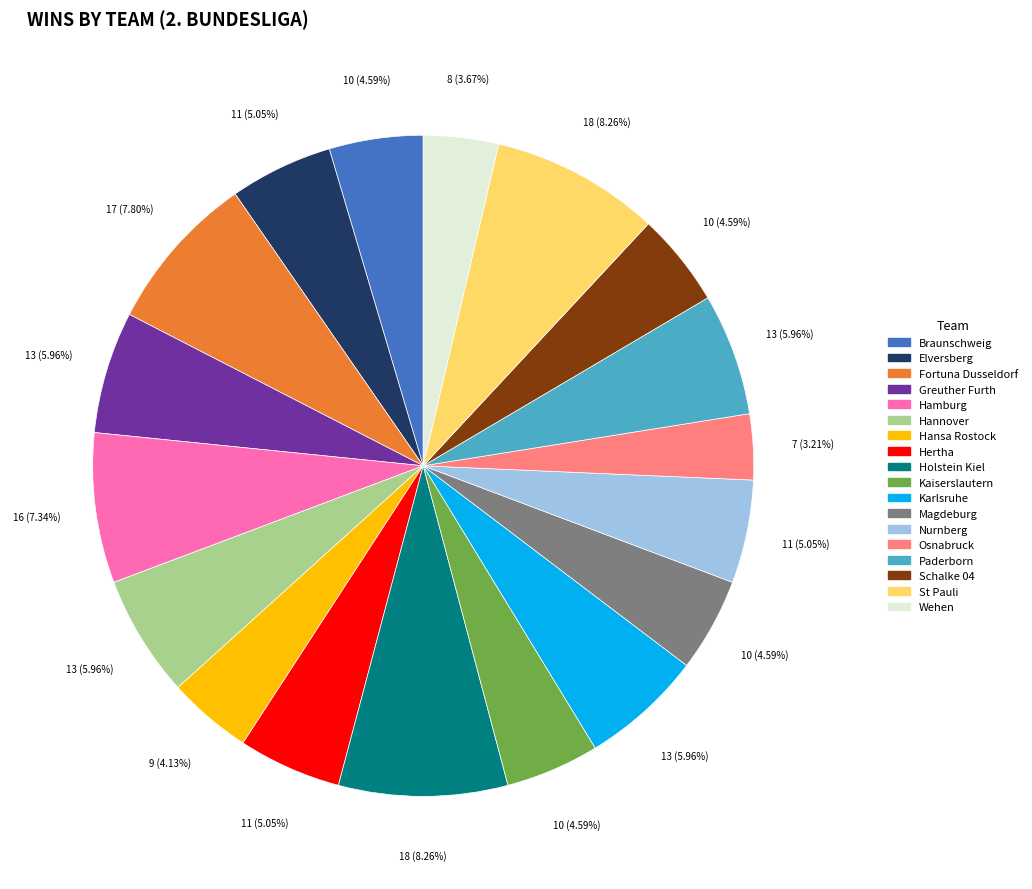

Combined, do Fortuna Dusseldorf and Osnabruck account for over 50%?

No